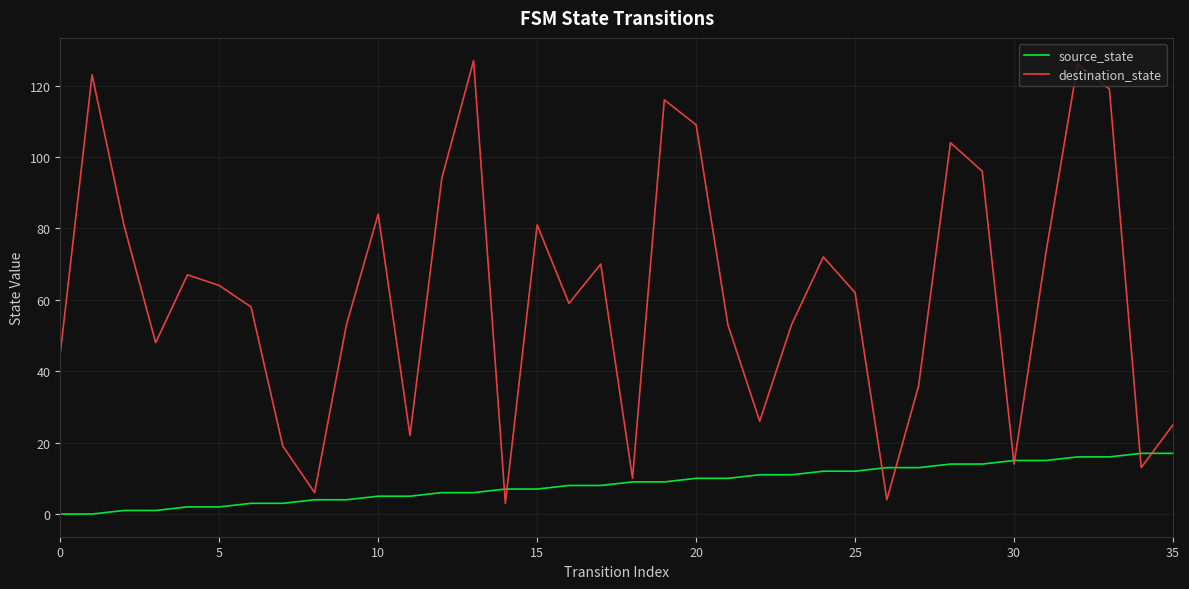

How many series are shown in this chart?

2